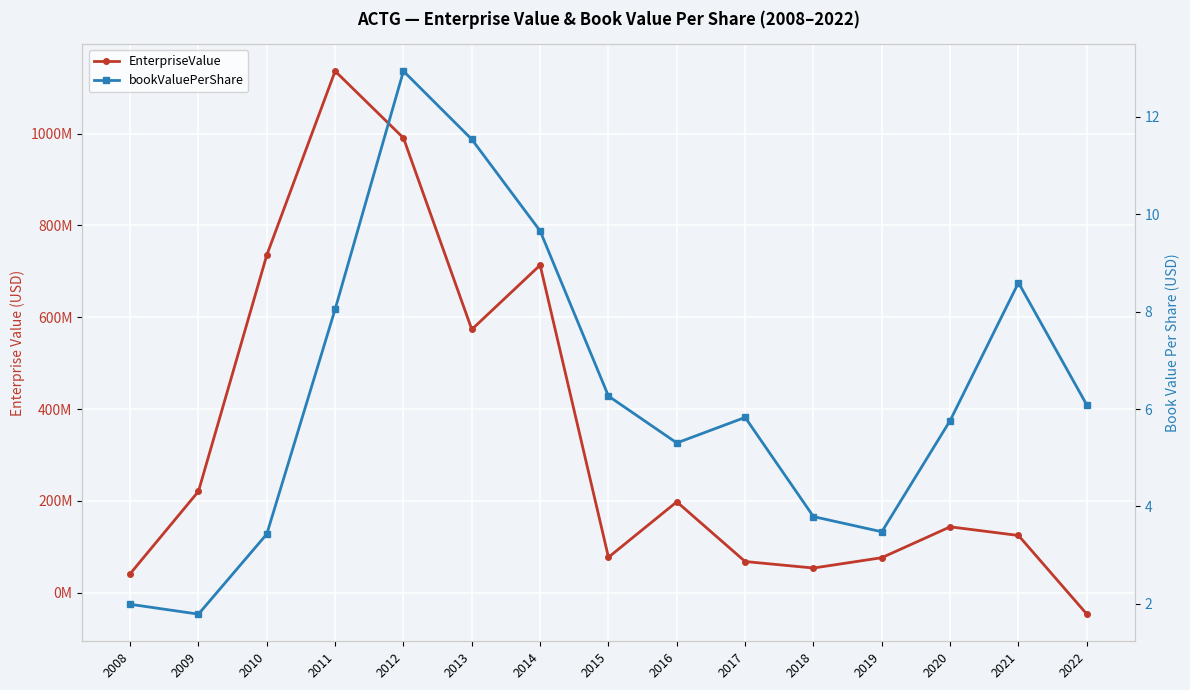

At how many categories does at least one series exceed 784529405?

2